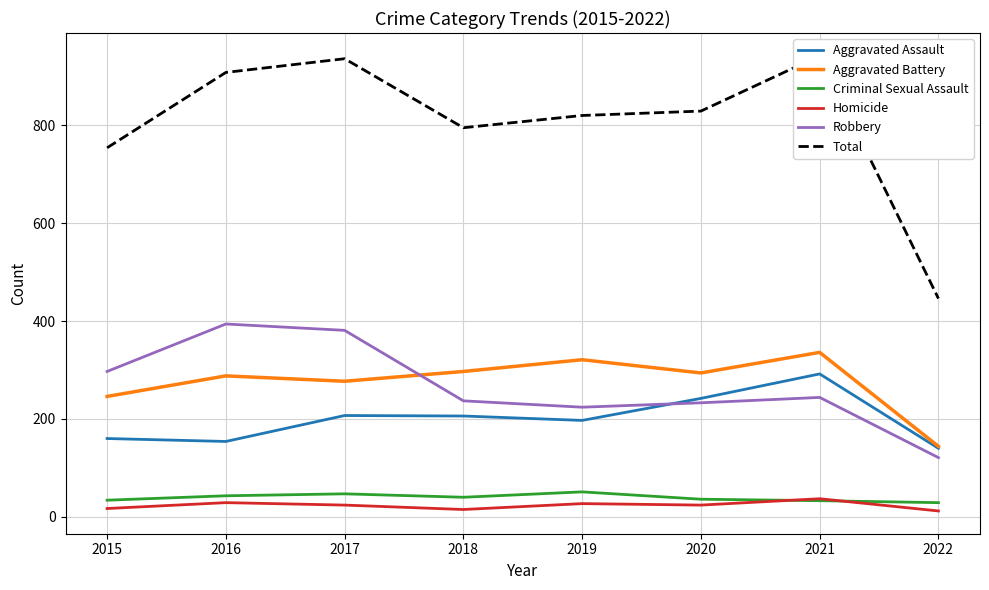

At which label is Aggravated Battery closest to 240?

2015